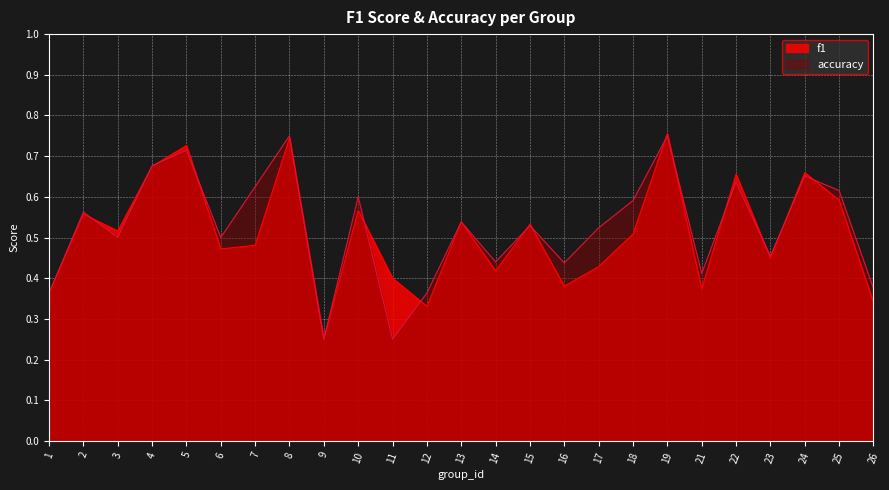

Which series ends up on top after the final intersection of accuracy and f1?

accuracy